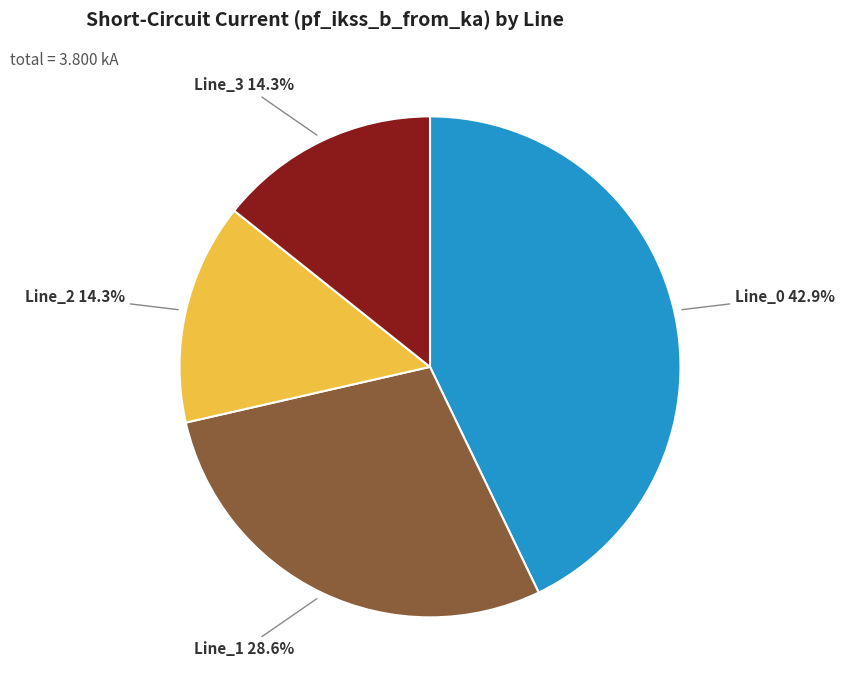

Is there a majority slice in this chart?

No